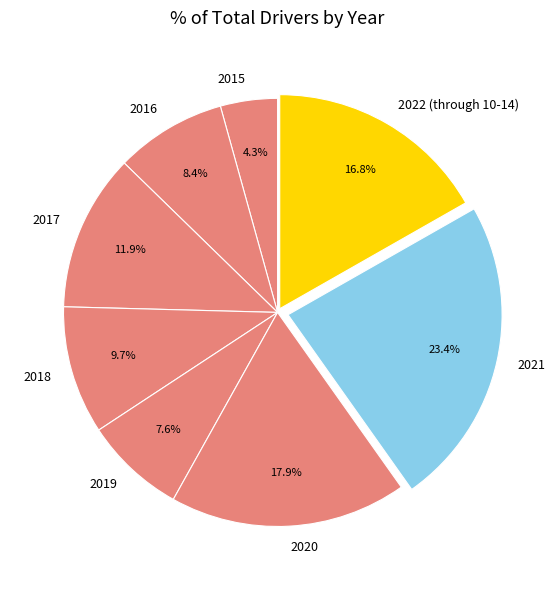

Does 2021 represent more than half of the total?

No